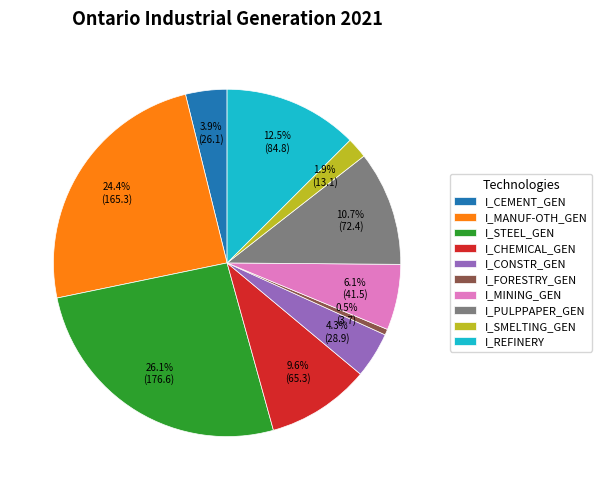

Does I_FORESTRY_GEN represent more than half of the total?

No